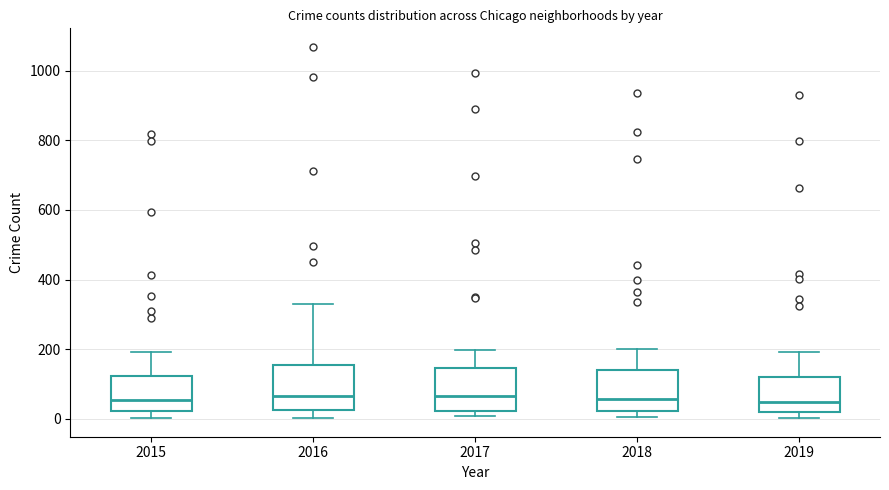

Reading left to right, read every box against the y-axis: the position of its median line, the range the box covers, and the ends of its whiskers. The values are not printed on the chart, so give them approximately, as read against the axis.

2015: median 60, box 20 to 120, whiskers 0 to 200
2016: median 60, box 20 to 160, whiskers 0 to 320
2017: median 60, box 20 to 140, whiskers 0 to 200
2018: median 60, box 20 to 140, whiskers 0 to 200
2019: median 40, box 20 to 120, whiskers 0 to 200